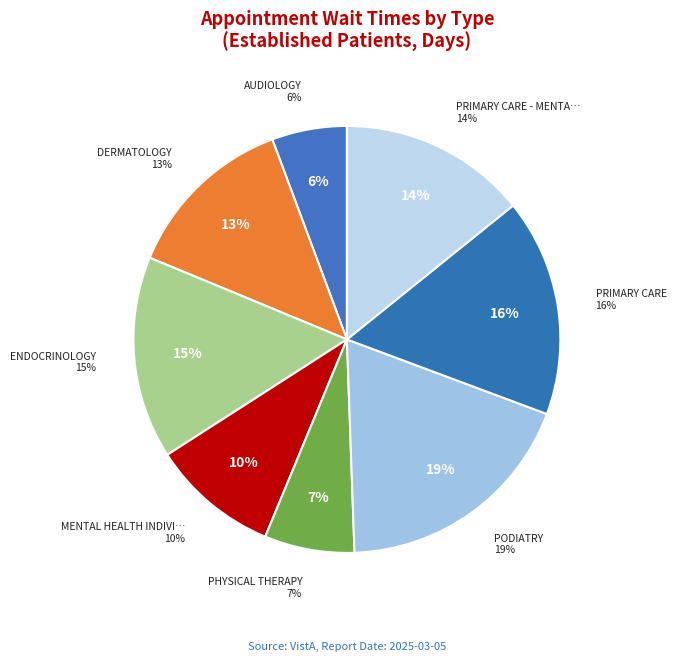

Count the number of slices in the pie.

8